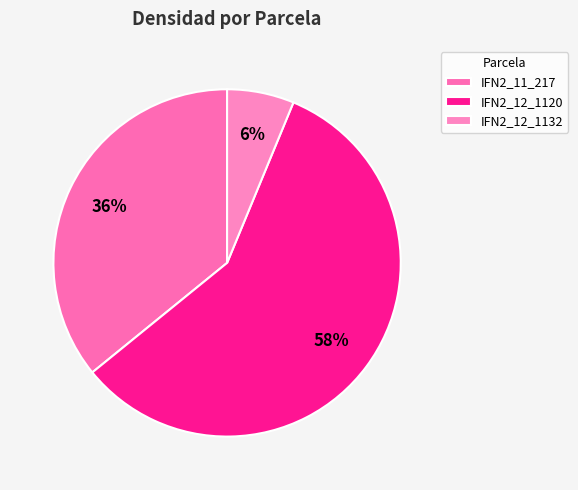

To the nearest percent, what percentage of the pie is IFN2_12_1132?

6%